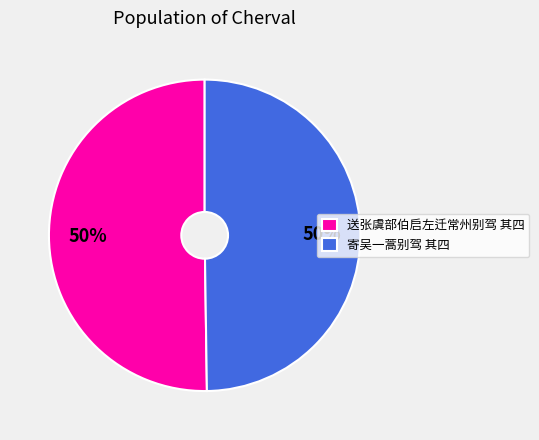

Is the sum of 寄吴一蒿别驾 其四 and 送张虞部伯启左迁常州别驾 其四 greater than half?

Yes